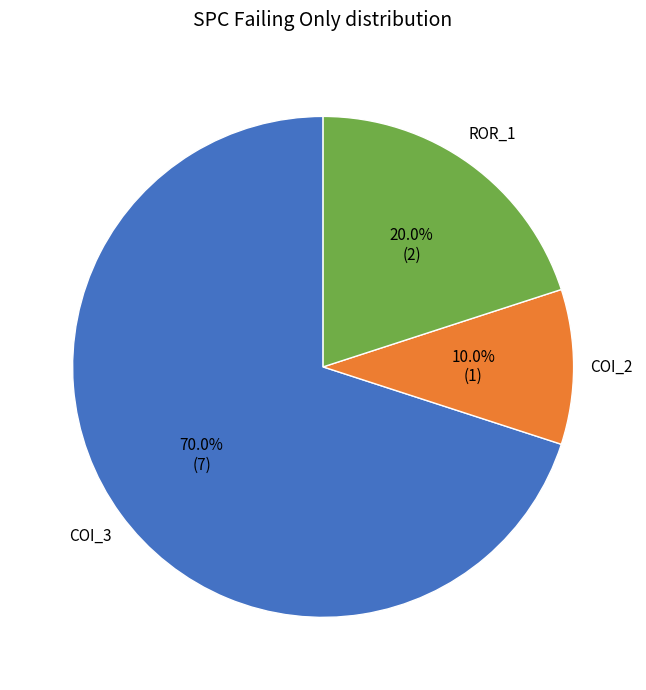

Is there any slice that represents more than half of the pie?

Yes